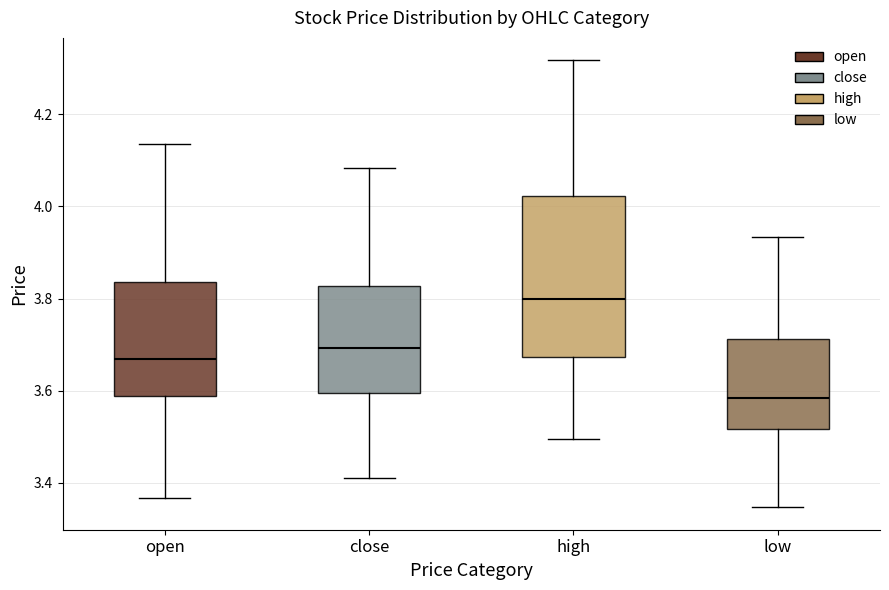

Where does the upper whisker of the box for high end on the y-axis? The values are not printed on the chart, so give them approximately, as read against the axis.

4.32